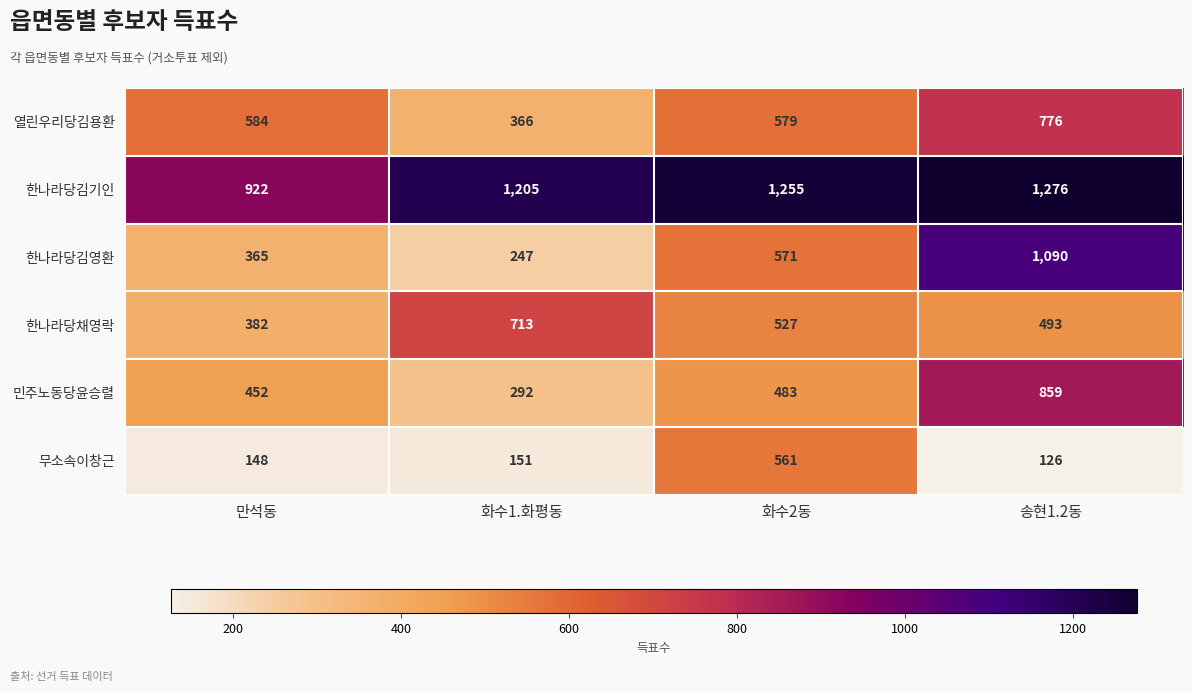

At which category is the sum across all series the highest?

송현1.2동